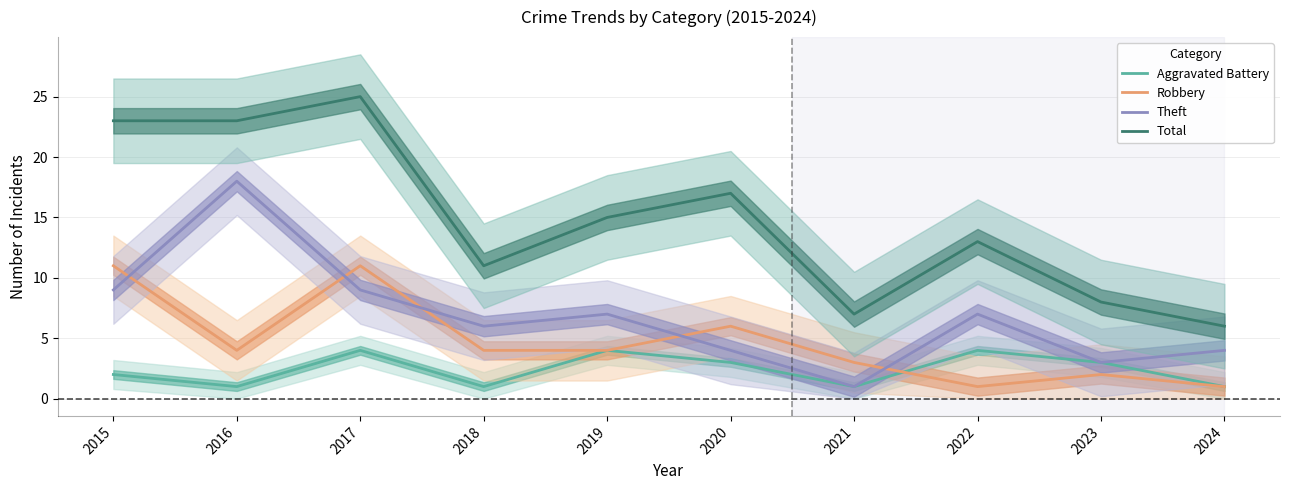

What is the sum of all Total values?

148